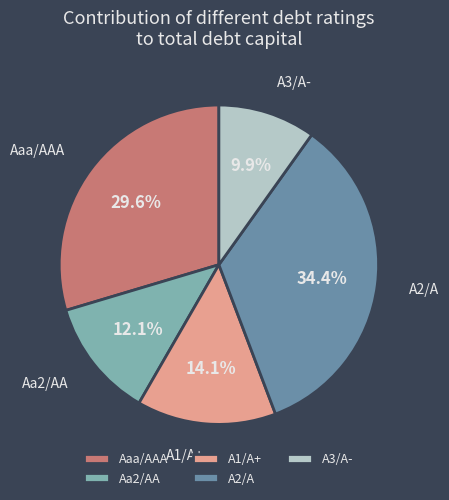

Is the sum of Aa2/AA and A1/A+ greater than half?

No